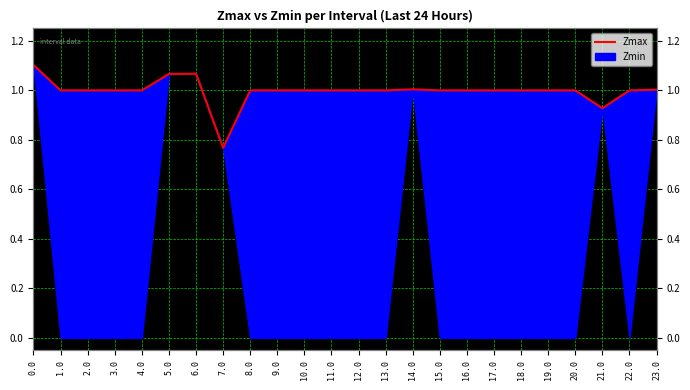

Reading right to left, extract all data points from this chart.

23.0=1.0	22.0=1.0	21.0=0.9	20.0=1.0	19.0=1.0	18.0=1.0	17.0=1.0	16.0=1.0	15.0=1.0	14.0=1.0	13.0=1.0	12.0=1.0	11.0=1.0	10.0=1.0	9.0=1.0	8.0=1.0	7.0=0.8	6.0=1.1	5.0=1.1	4.0=1.0	3.0=1.0	2.0=1.0	1.0=1.0	0.0=1.1